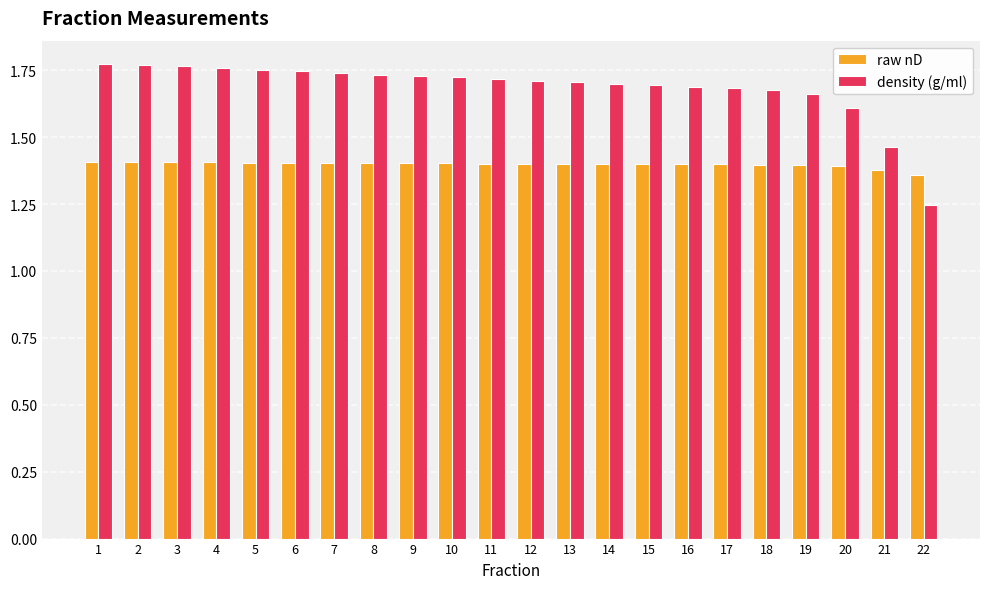

The raw nD series shows 1.4 at 10. True or false?

True